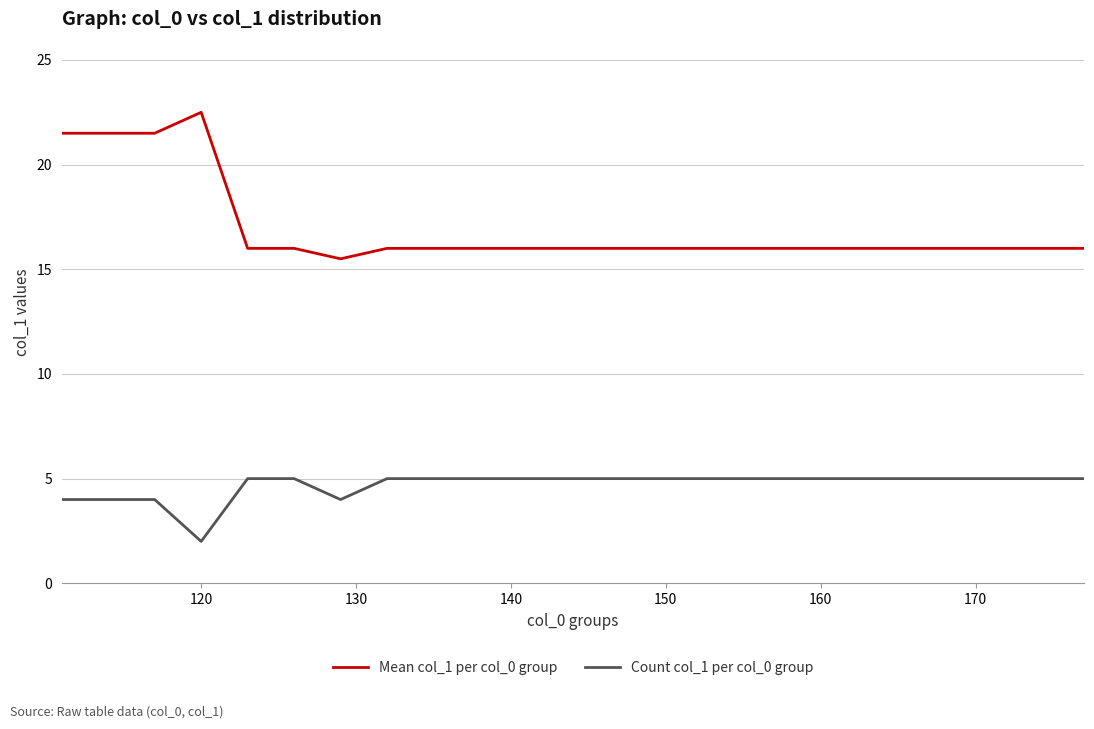

How many lines are shown in the chart?

2